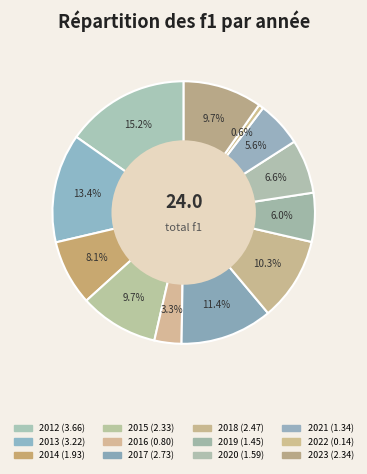

Count the number of slices in the pie.

12